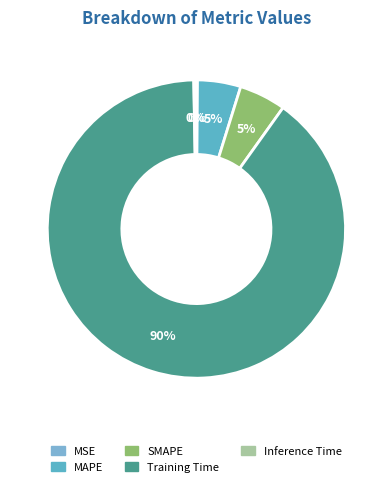

Which has a higher value, Training Time or MAPE?

Training Time